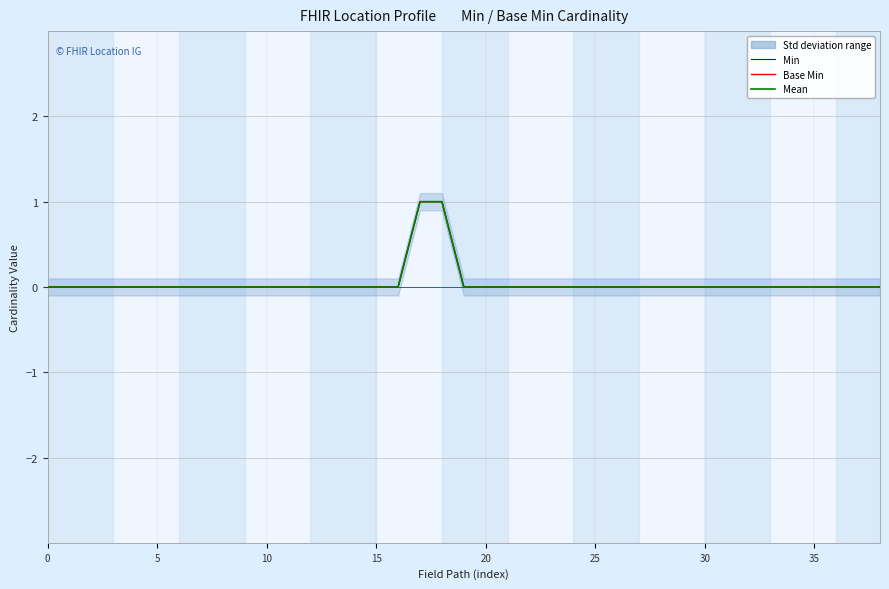

What is the label of the 19th point from the right?

20